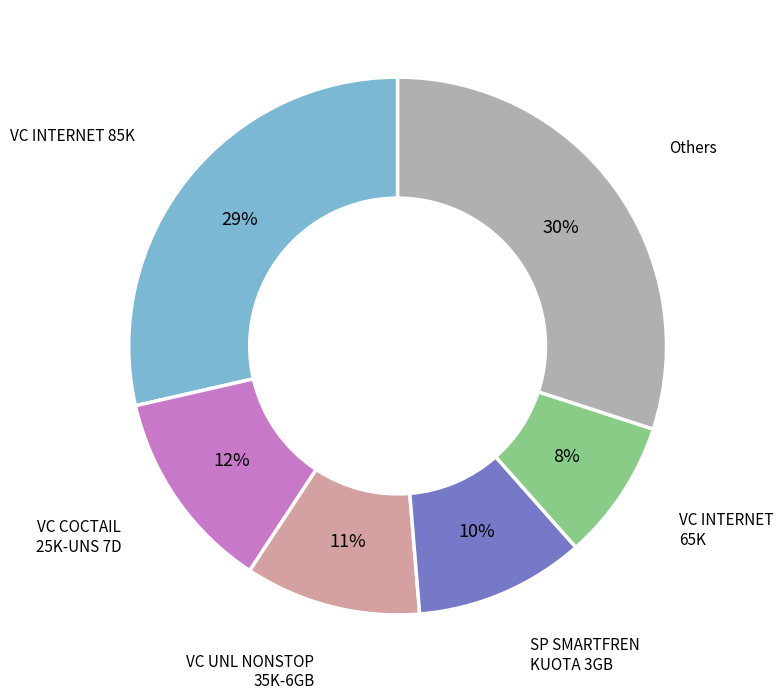

Is the sum of VC INTERNET 85K and Others greater than half?

Yes